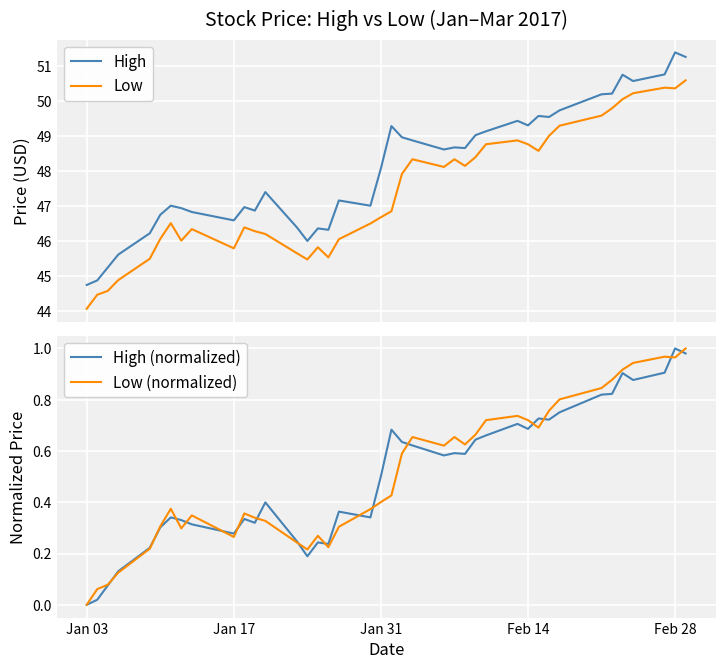

True or false: High and Low cross at least once.

False